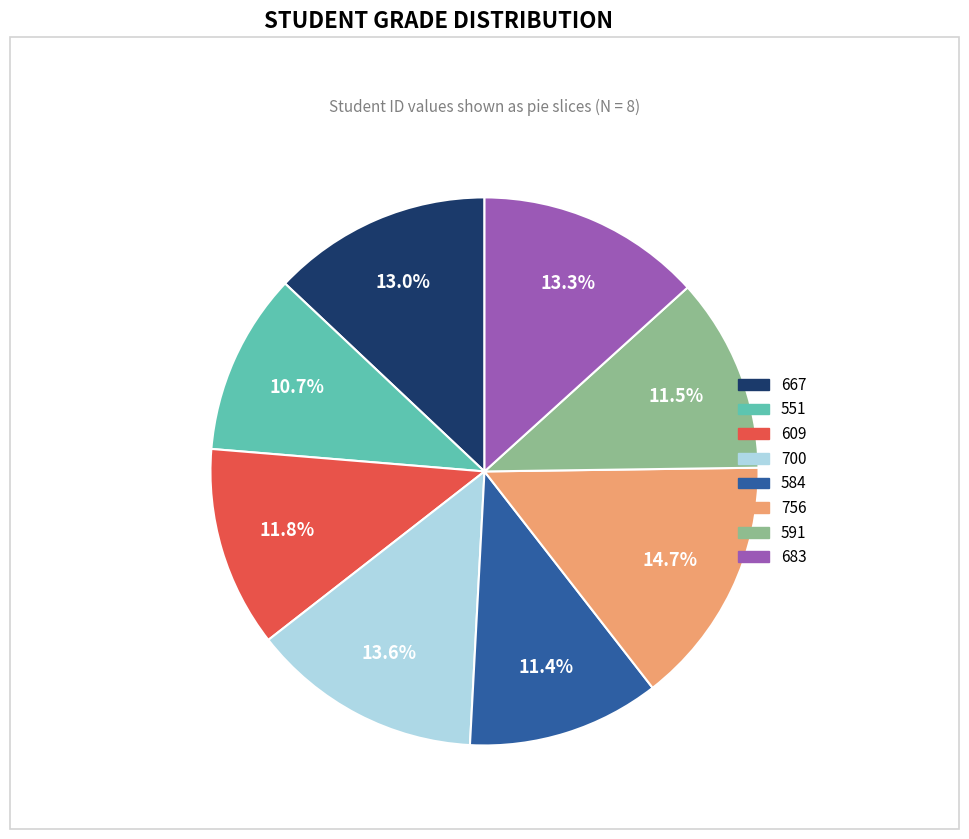

Combined, do 667 and 609 account for over 50%?

No